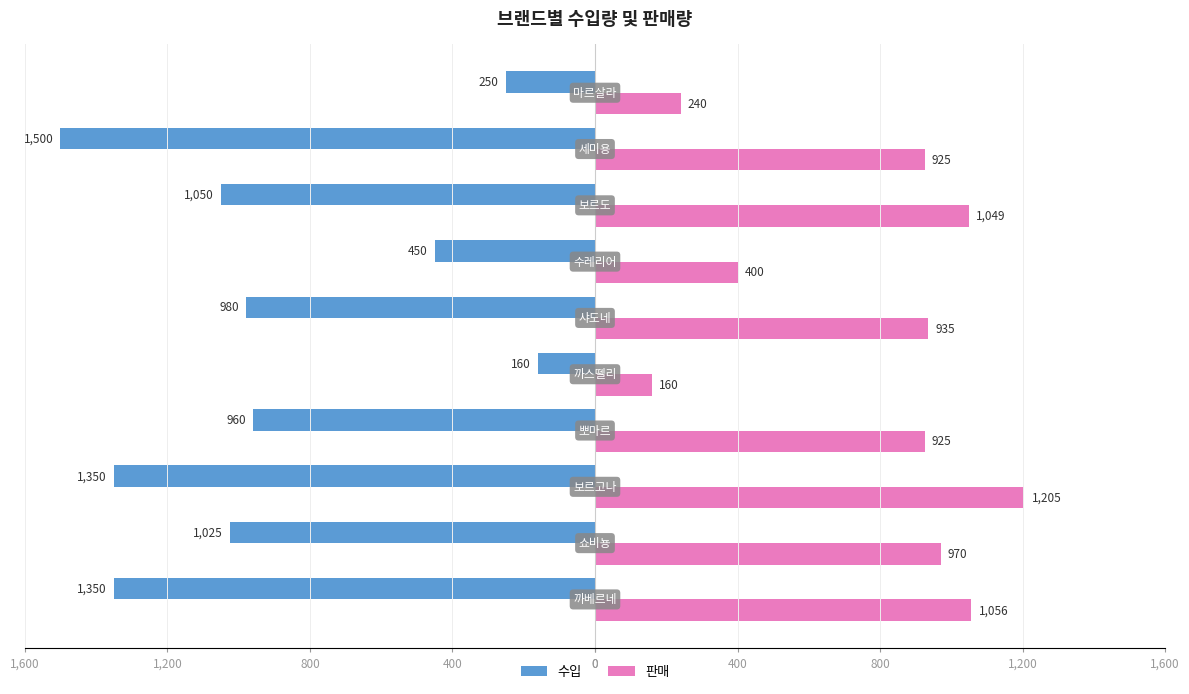

What are all the series names shown in the legend?

수입, 판매